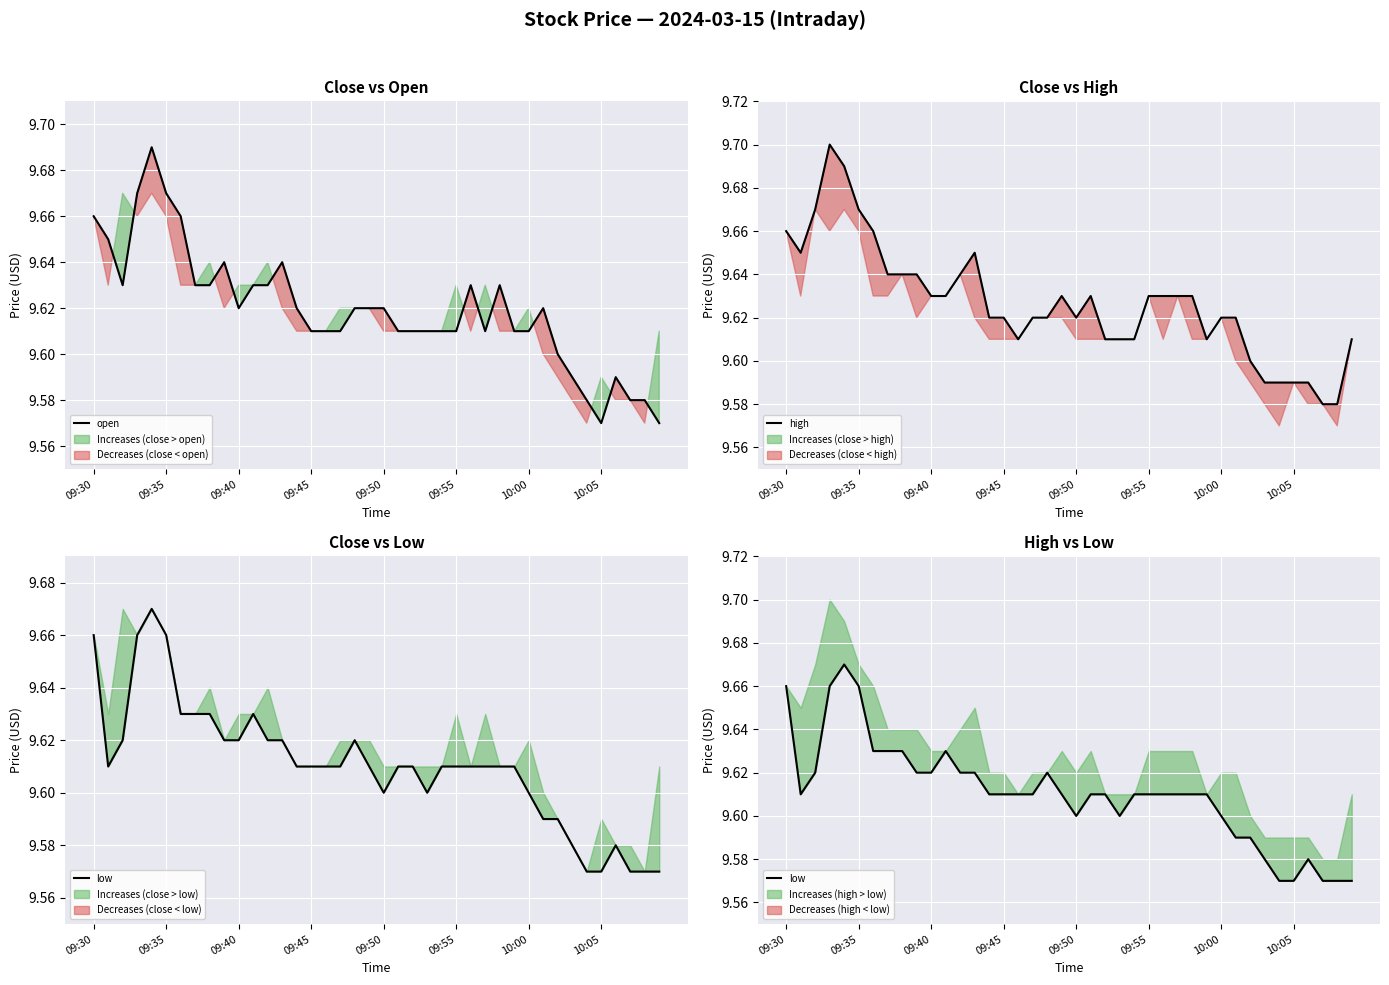

The open series shows 14.9 at 09:30. True or false?

False